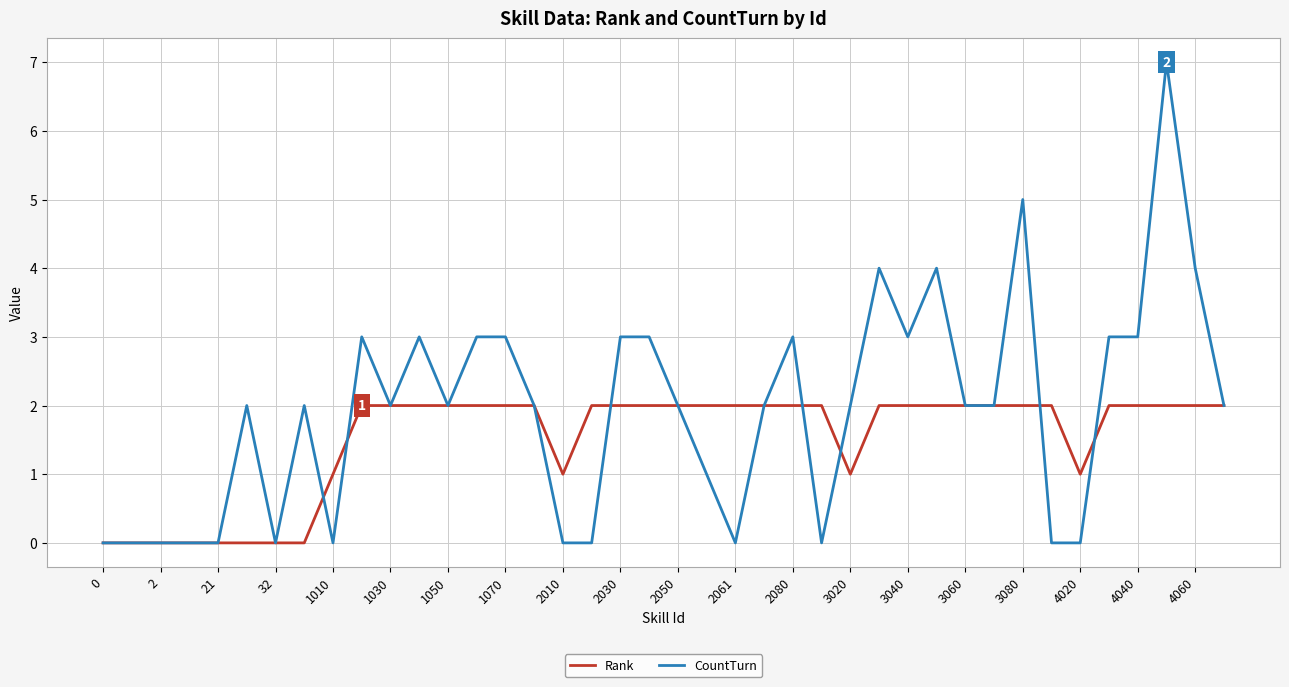

Which series has the largest range (max minus min)?

CountTurn